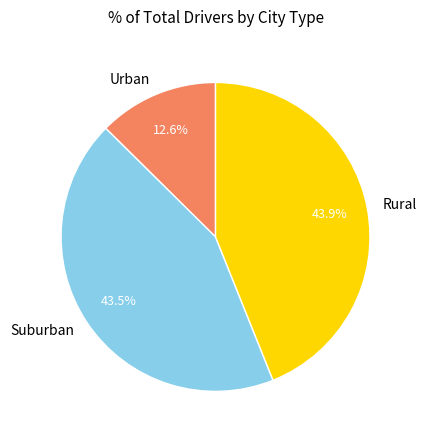

Is there any slice that represents more than half of the pie?

No